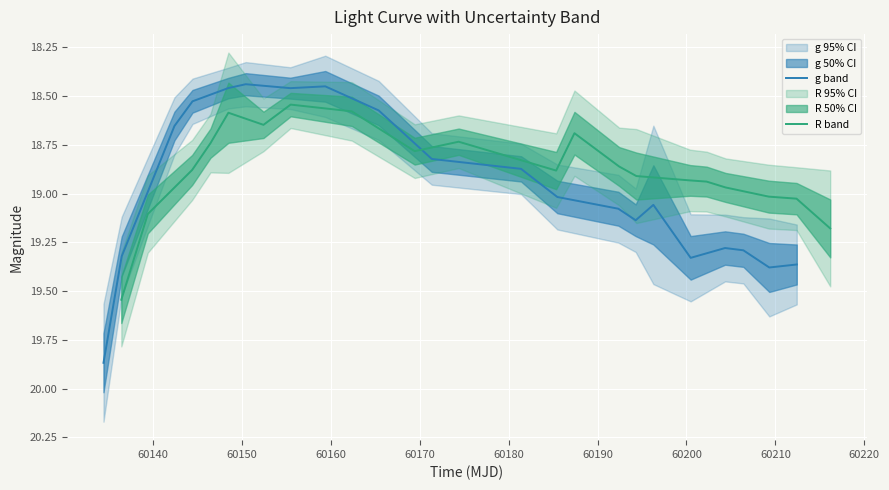

Rank the series by their maximum value, from highest to lowest.

g band, R band